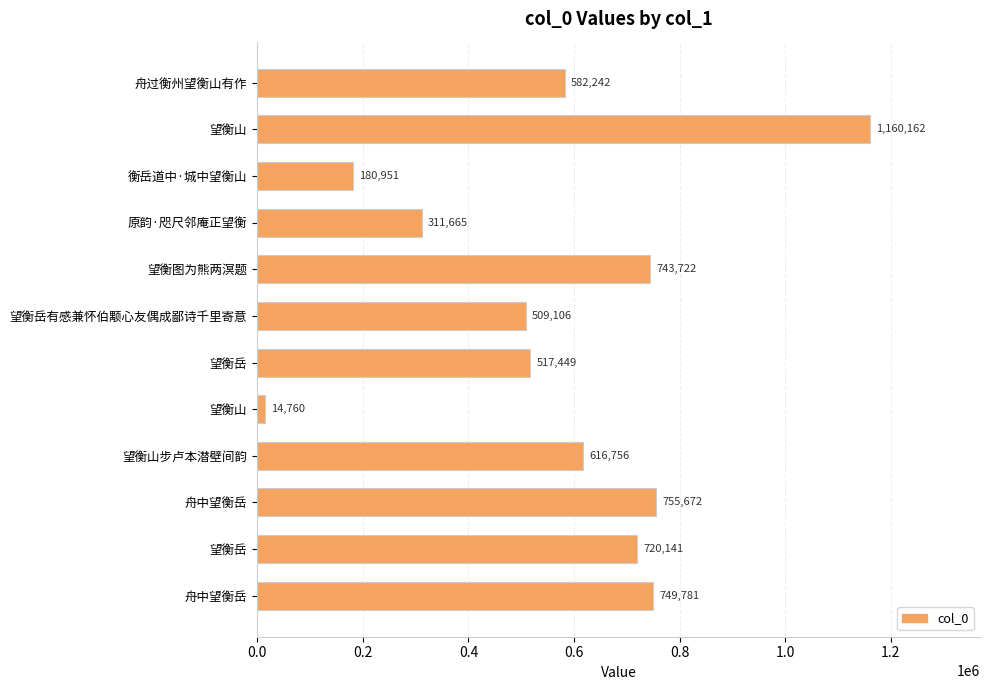

How many data points are less than 616756?

6